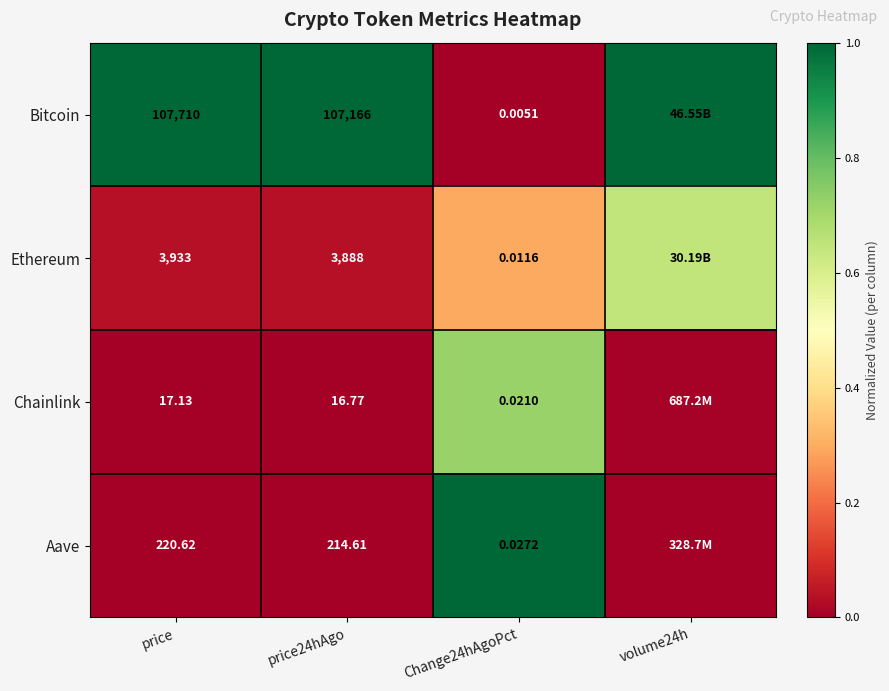

What is the spread (max minus min) of values at price24hAgo?

107149.2